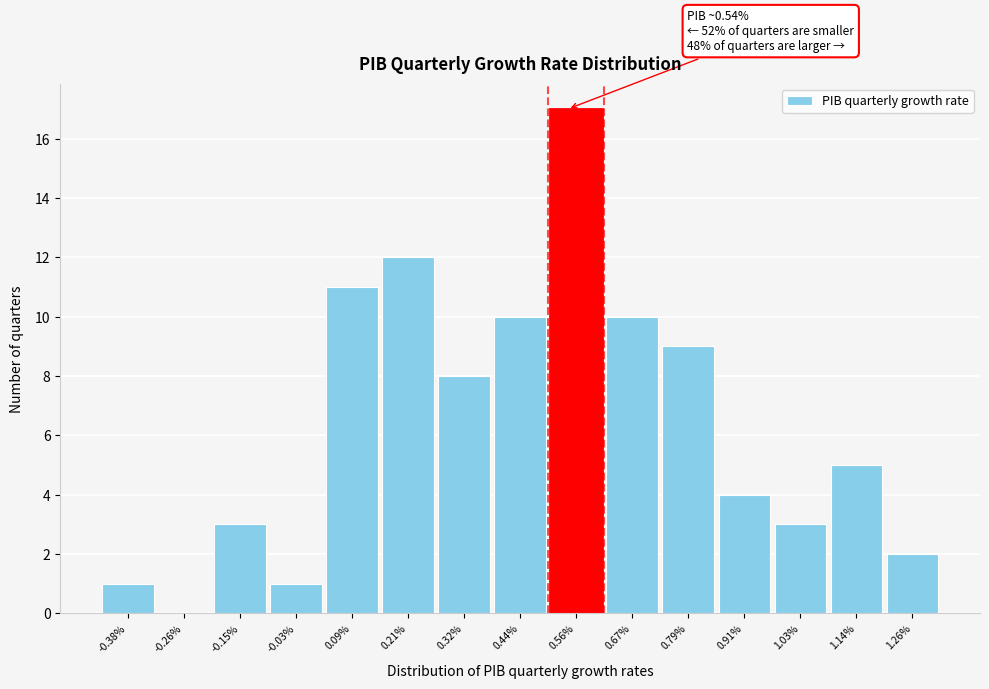

Over which range of the x-axis is the bar tallest?

0.50 to 0.62